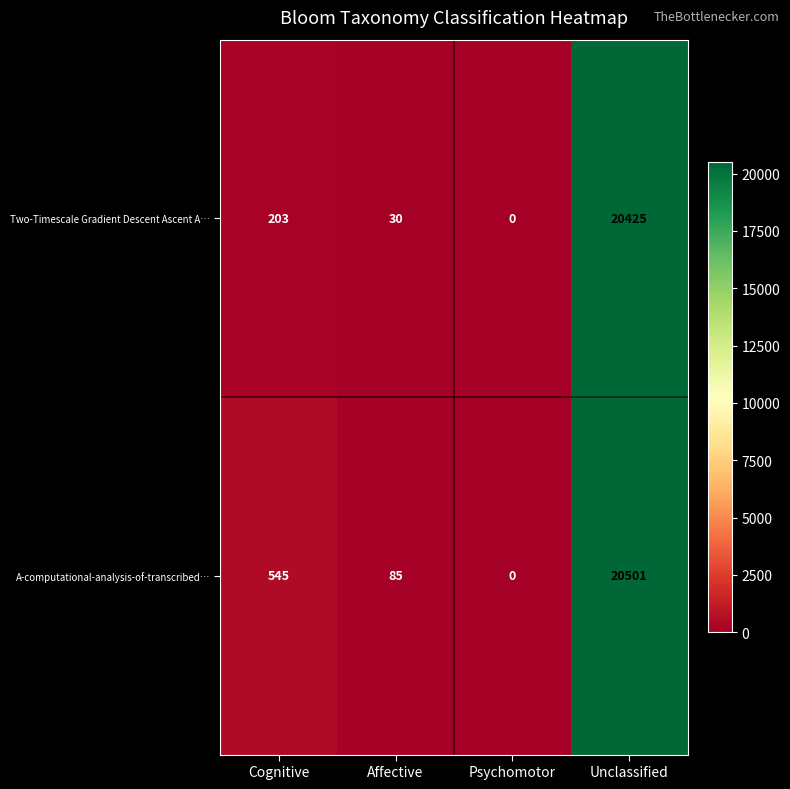

What is the maximum value shown in the chart?

20501